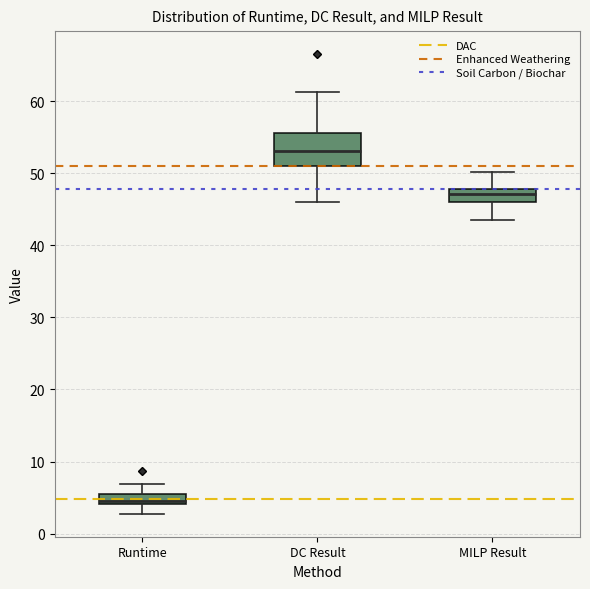

Which box has the lowest median line?

Runtime